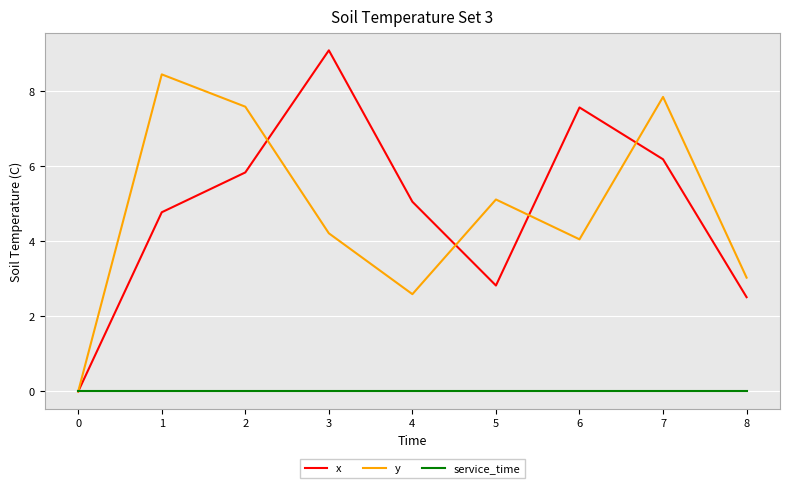

Rank the series by their maximum value, from lowest to highest.

service_time, y, x